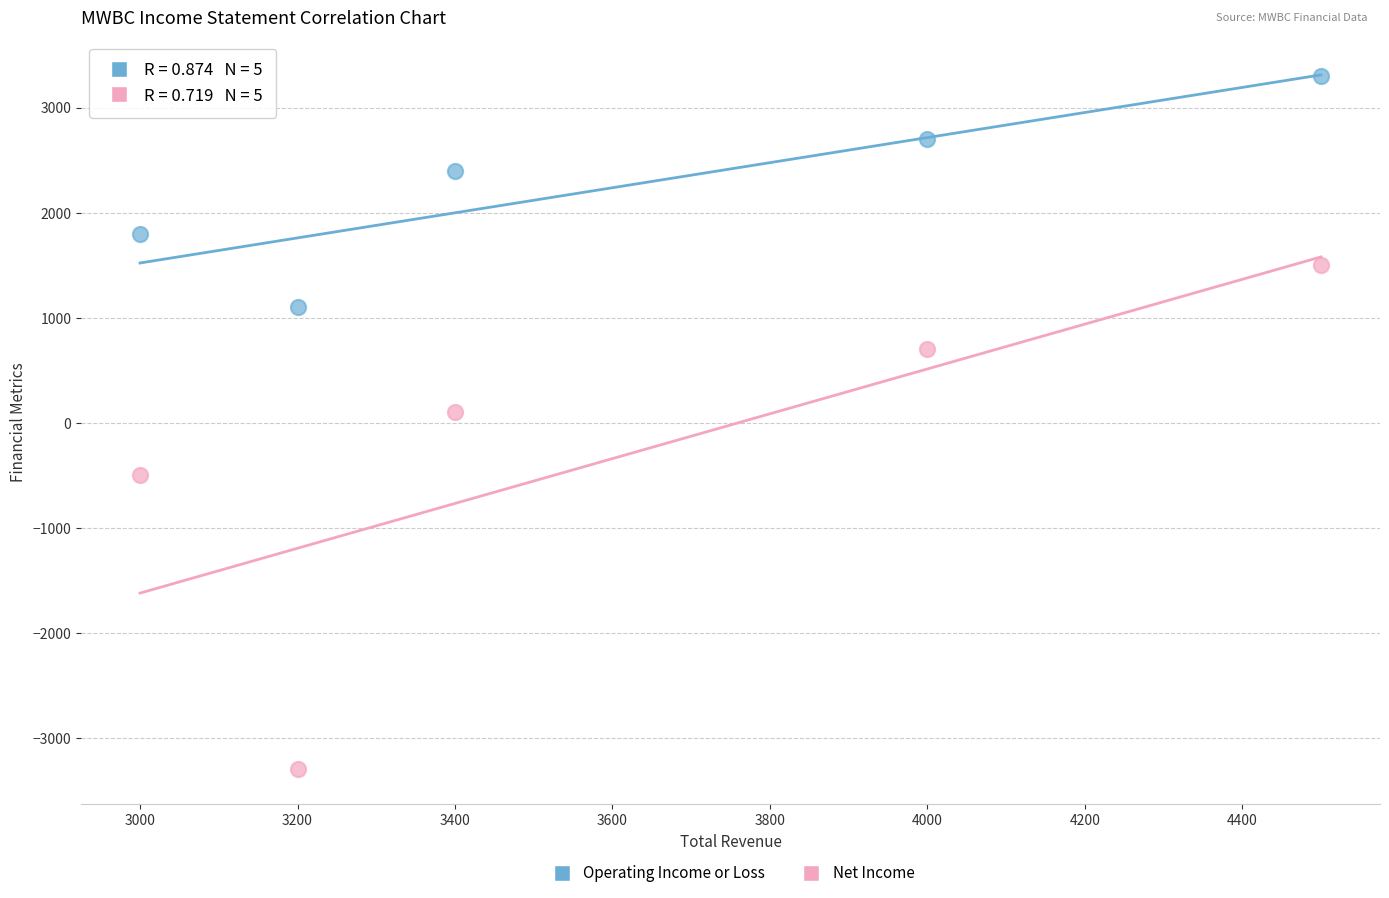

Which series reaches the minimum Y coordinate?

Net Income